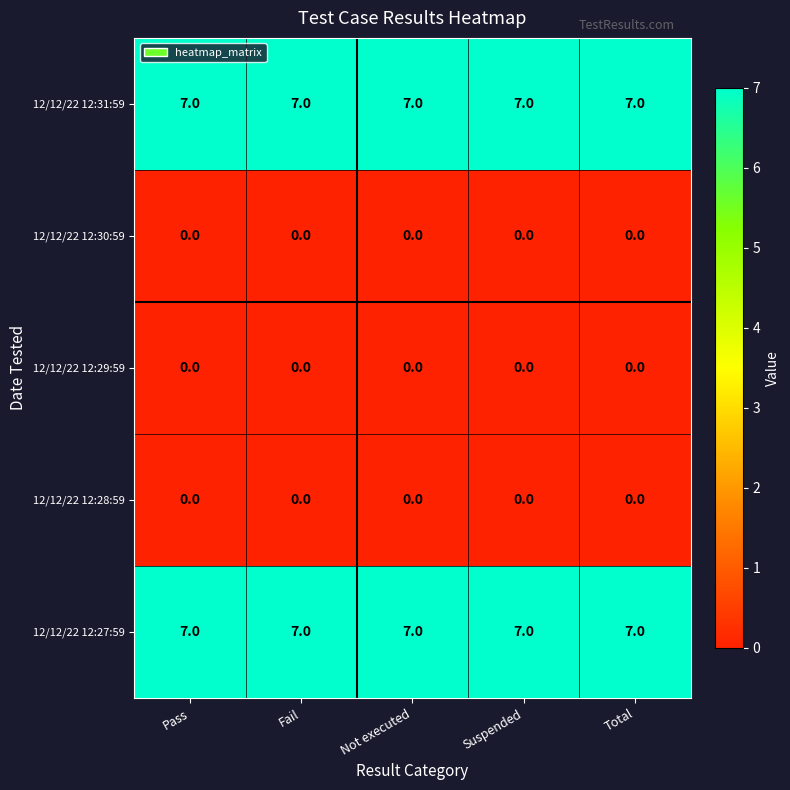

What is the difference between the highest and lowest values at Fail?

7